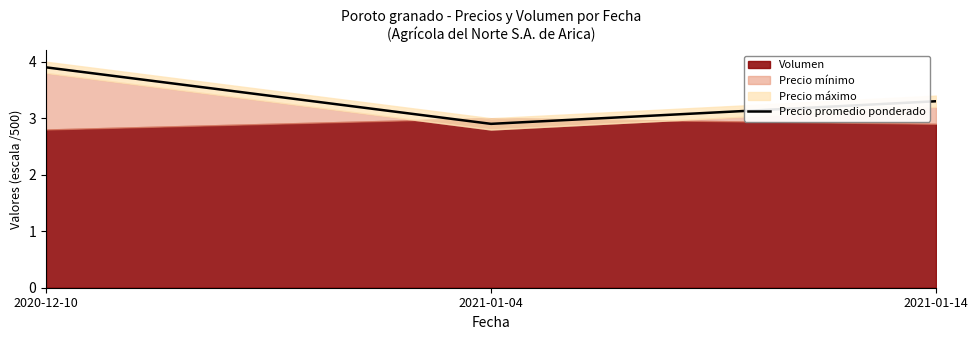

At which label does Precio promedio ponderado first exceed 3?

2020-12-10